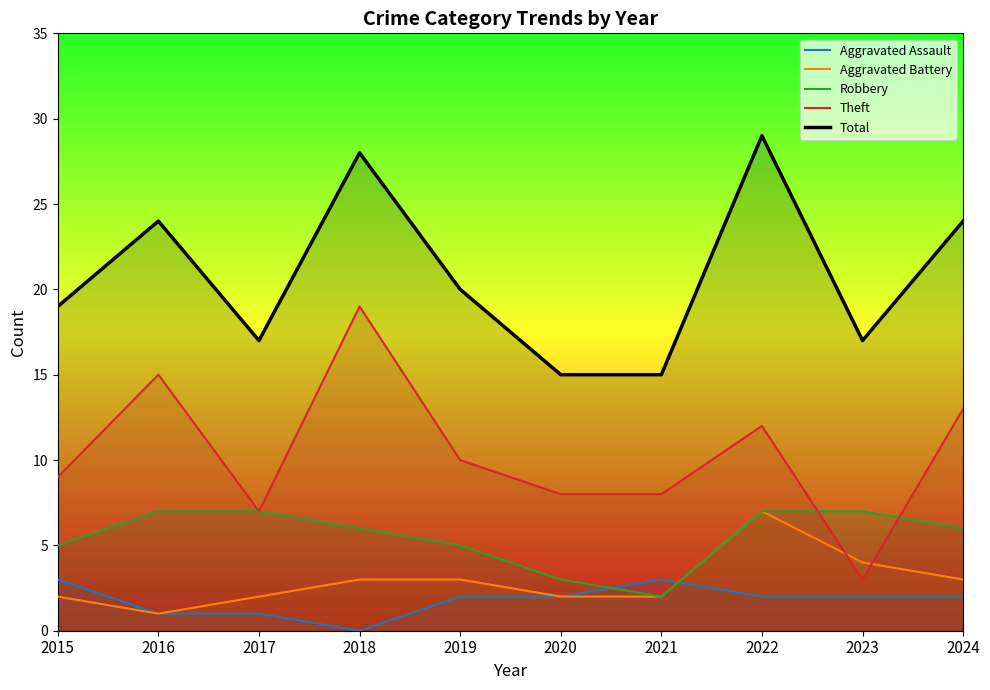

Reading left to right, extract all data points from this chart.

Aggravated Assault: 3	1	1	0	2	2	3	2	2	2
Aggravated Battery: 2	1	2	3	3	2	2	7	4	3
Robbery: 5	7	7	6	5	3	2	7	7	6
Theft: 9	15	7	19	10	8	8	12	3	13
Total: 19	24	17	28	20	15	15	29	17	24